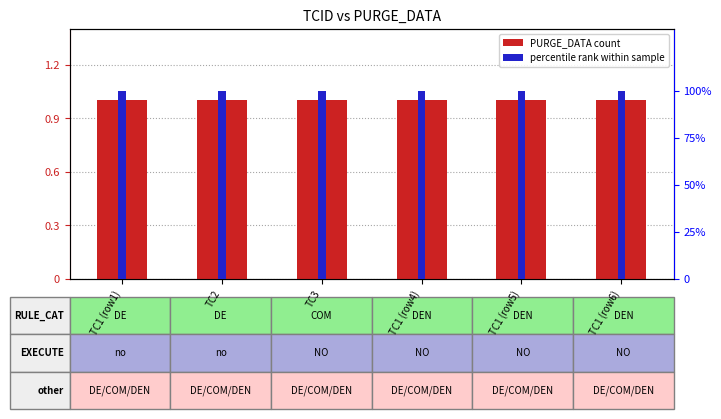

Reading left to right, what are all the values shown in this chart?

PURGE_DATA (count): TC1 (row1)=1	TC2=1	TC3=1	TC1 (row4)=1	TC1 (row5)=1	TC1 (row6)=1
percentile rank within sample: TC1 (row1)=100	TC2=100	TC3=100	TC1 (row4)=100	TC1 (row5)=100	TC1 (row6)=100